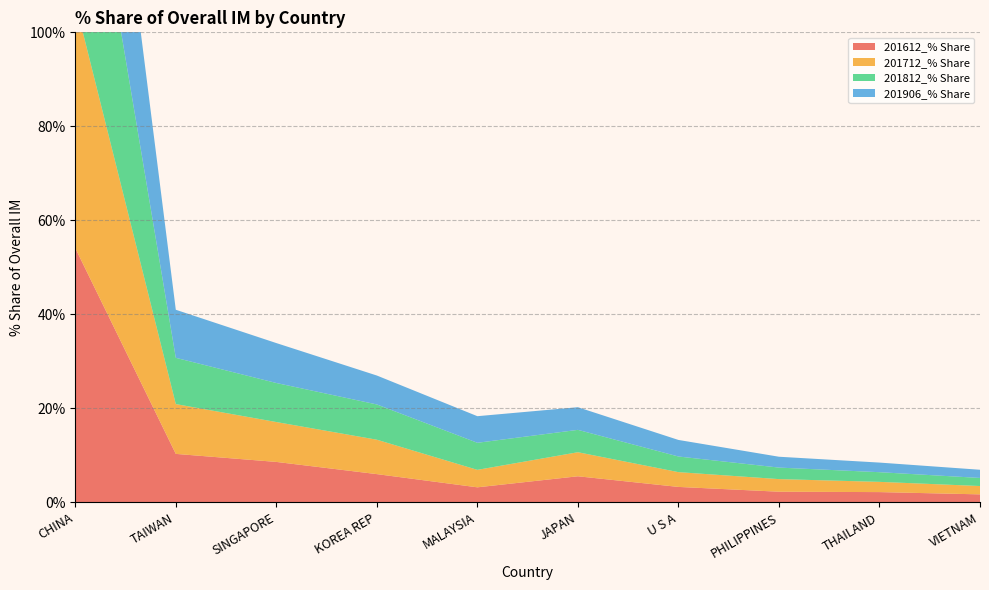

Reading left to right, transcribe all the data shown in this chart.

201612_% Share: CHINA=54.1	TAIWAN=10.3	SINGAPORE=8.6	KOREA REP=6.0	MALAYSIA=3.2	JAPAN=5.6	U S A=3.3	PHILIPPINES=2.3	THAILAND=2.2	VIETNAM=1.7
201712_% Share: CHINA=52.3	TAIWAN=10.6	SINGAPORE=8.5	KOREA REP=7.3	MALAYSIA=3.7	JAPAN=5.1	U S A=3.1	PHILIPPINES=2.7	THAILAND=2.2	VIETNAM=1.8
201812_% Share: CHINA=51.7	TAIWAN=9.8	SINGAPORE=8.3	KOREA REP=7.5	MALAYSIA=5.8	JAPAN=4.8	U S A=3.3	PHILIPPINES=2.5	THAILAND=2.1	VIETNAM=1.7
201906_% Share: CHINA=52.3	TAIWAN=10.2	SINGAPORE=8.5	KOREA REP=6.2	MALAYSIA=5.7	JAPAN=4.8	U S A=3.5	PHILIPPINES=2.3	THAILAND=2.0	VIETNAM=1.7